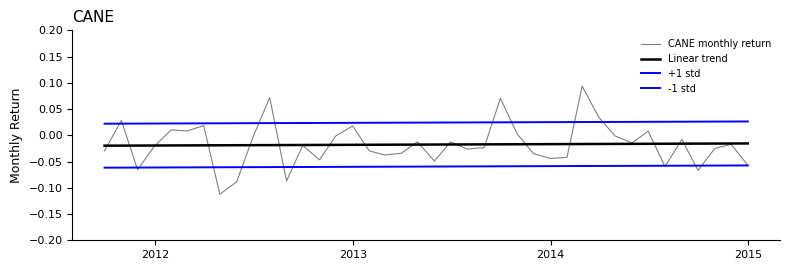

Which series has the largest range (max minus min)?

CANE monthly return